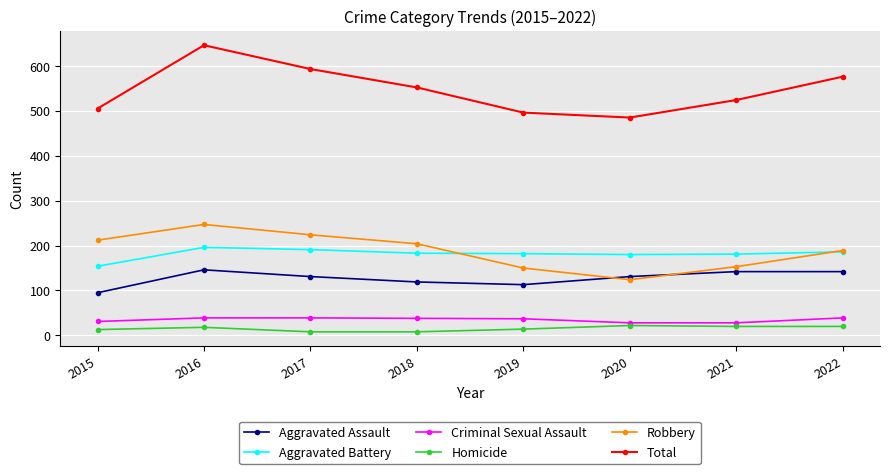

What is the value of the Total point at the 7th from the left?

524